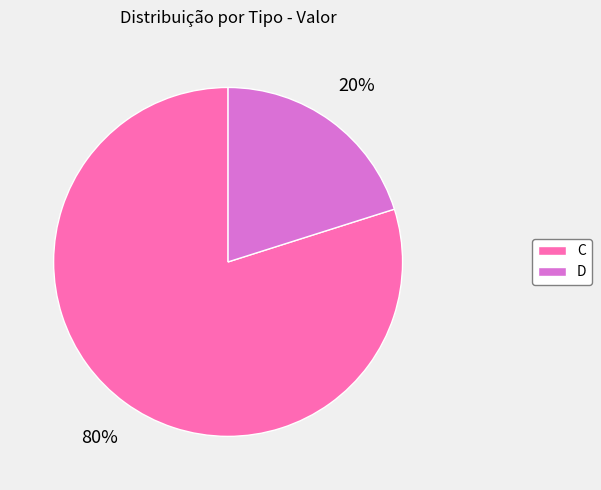

Which category has the biggest portion of the pie?

C